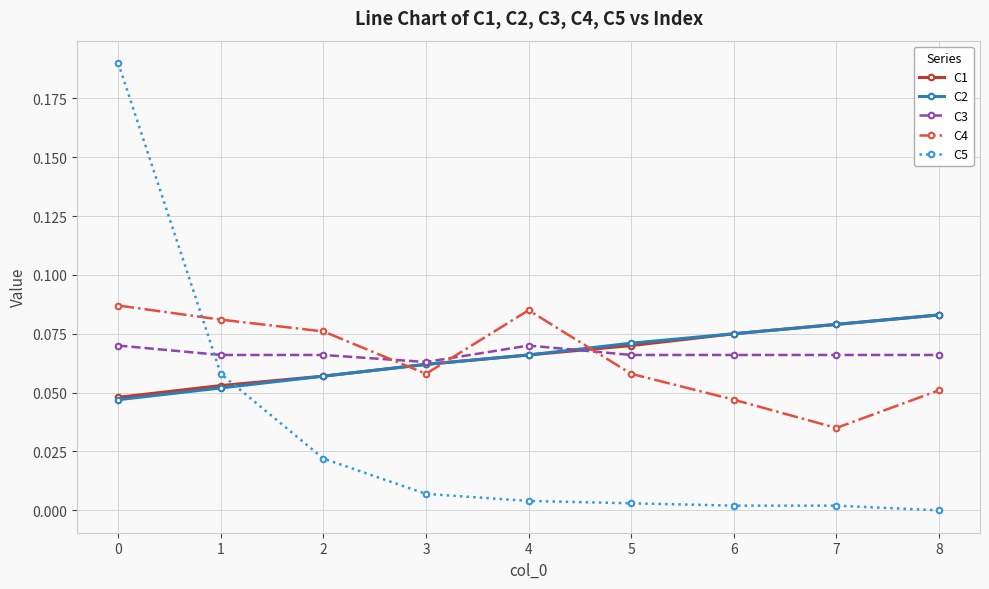

What are all the series names shown in the legend?

C1, C2, C3, C4, C5